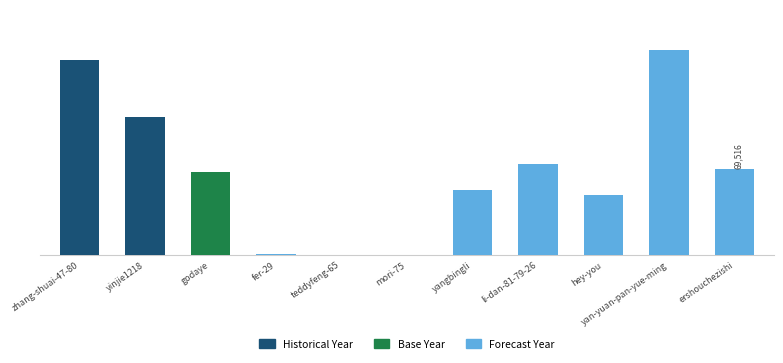

How many series are shown in this chart?

1